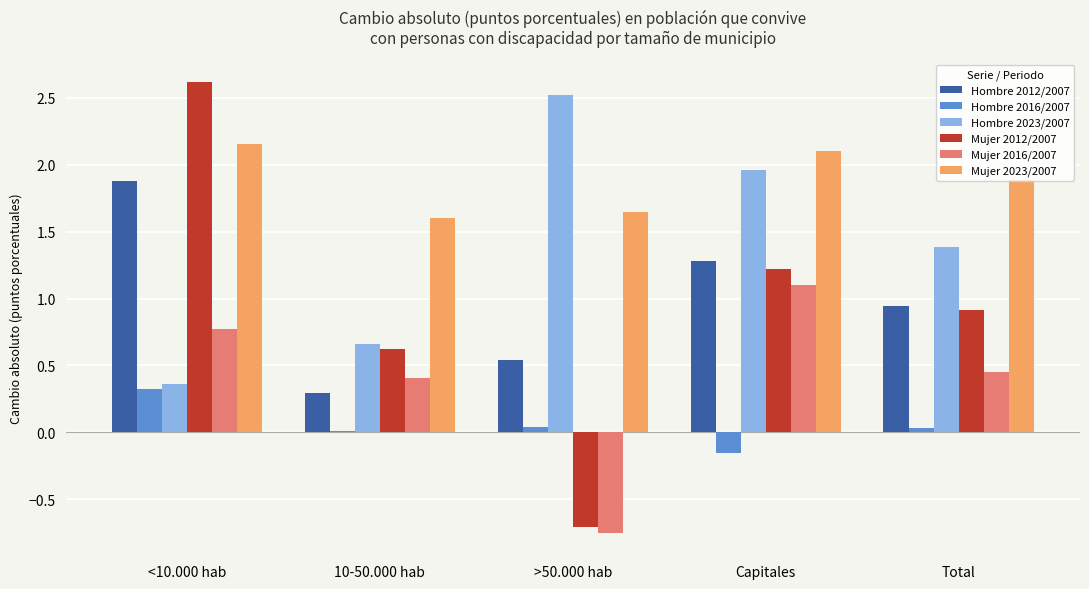

Is it true that Hombre 2012/2007 equals 2.2 at Capitales?

False